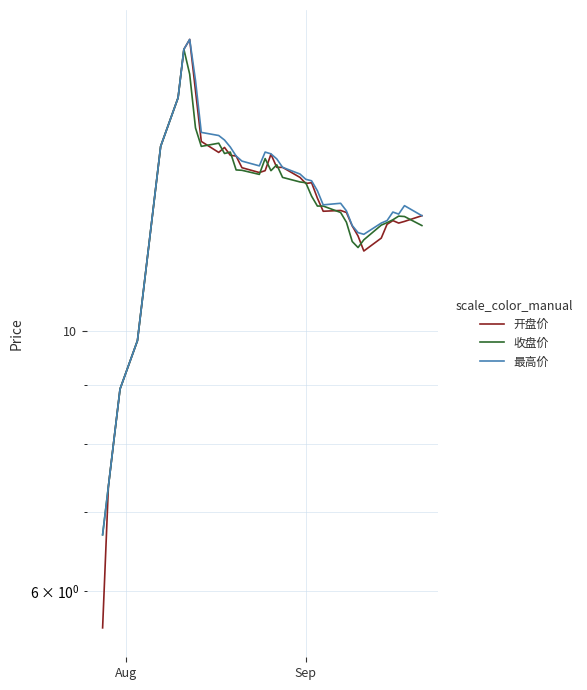

True or false: 收盘价 has a value of 11.1 at 11.

False